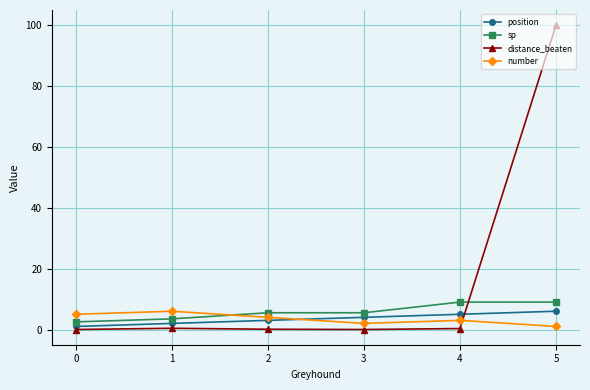

True or false: position and sp cross at least once.

False